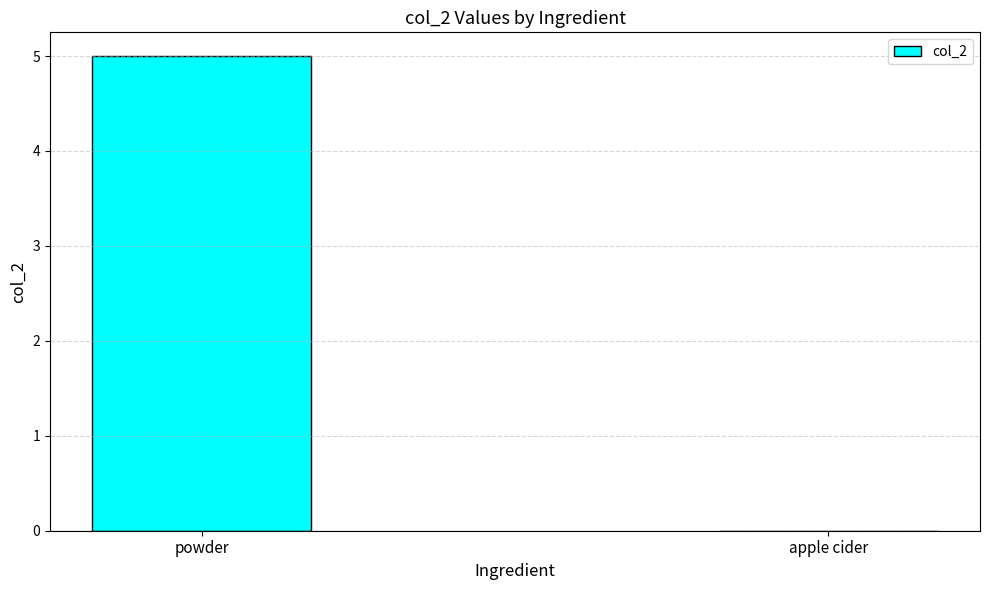

At which label is the value closest to 2?

apple cider